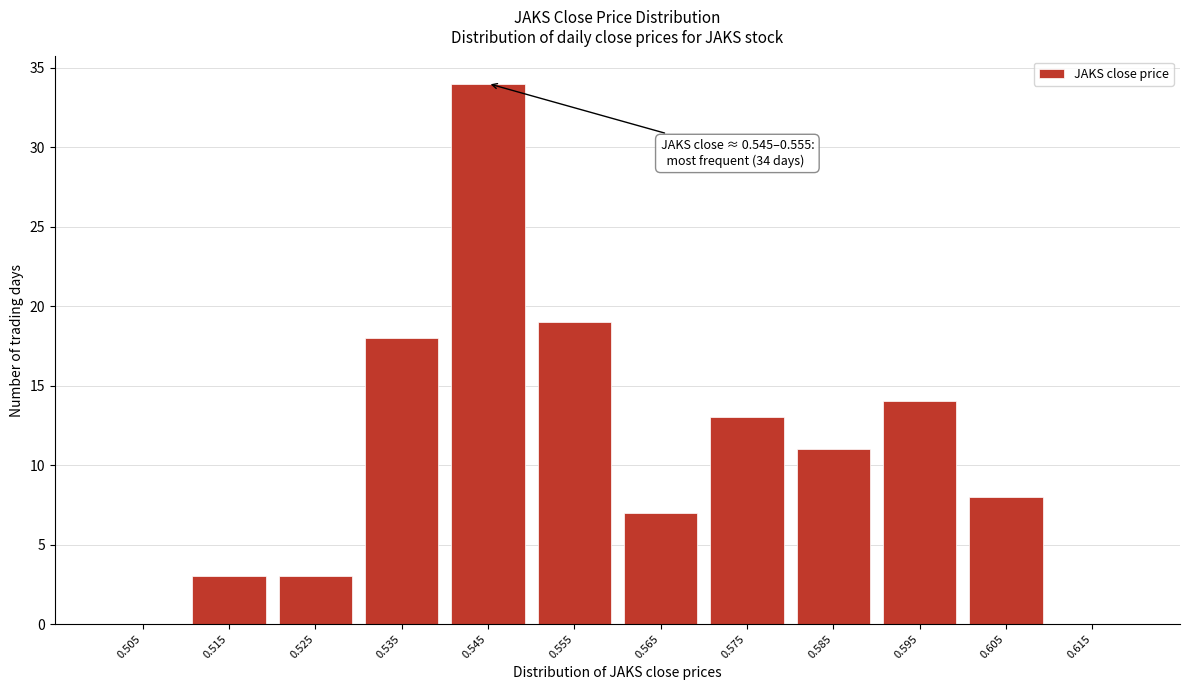

Reading right to left, extract all data points from this chart.

0.615=0	0.605=8	0.595=14	0.585=11	0.575=13	0.565=7	0.555=19	0.545=34	0.535=18	0.525=3	0.515=3	0.505=0